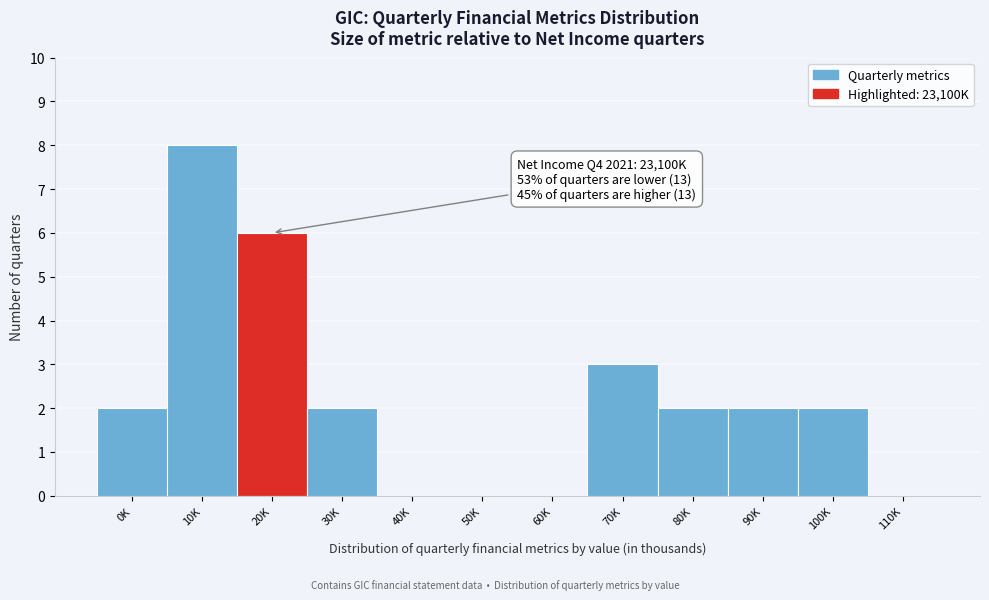

Reading right to left, what are all the values shown in this chart?

110K=0	100K=2	90K=2	80K=2	70K=3	60K=0	50K=0	40K=0	30K=2	20K=6	10K=8	0K=2